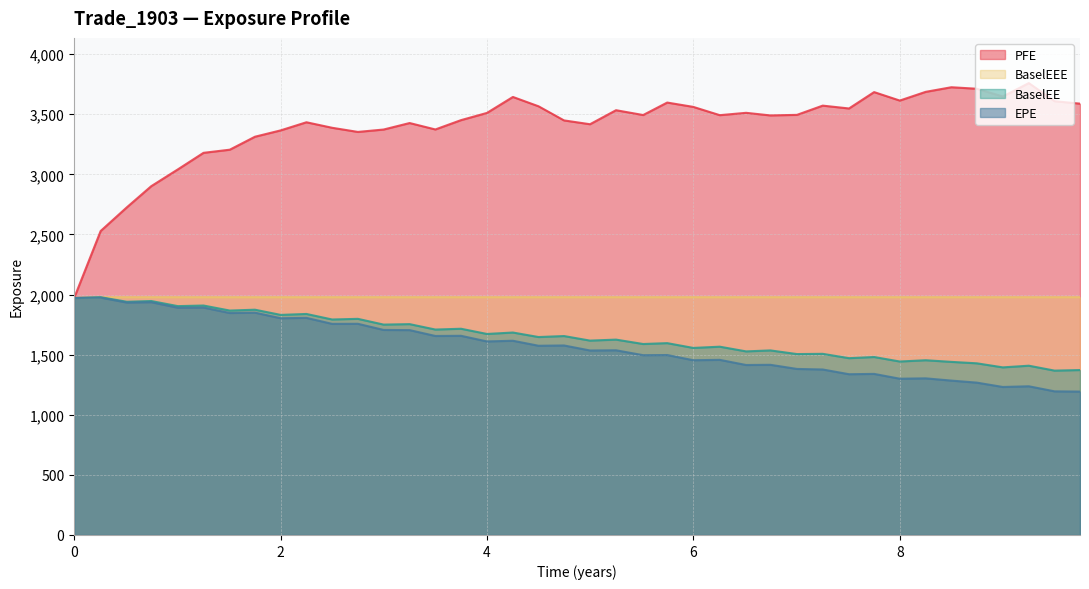

True or false: BaselEEE has more than 1 points higher than both neighbors.

False